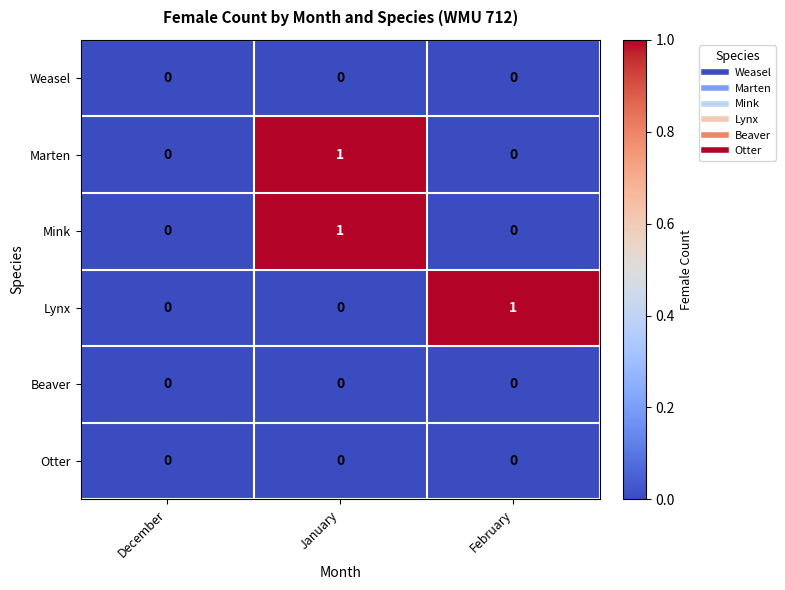

Reading left to right, what are all the values shown in this chart?

Weasel: December=0	January=0	February=0
Marten: December=0	January=1	February=0
Mink: December=0	January=1	February=0
Lynx: December=0	January=0	February=1
Beaver: December=0	January=0	February=0
Otter: December=0	January=0	February=0